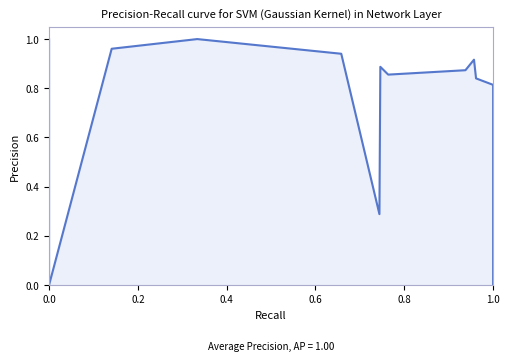

The value at 0.2 is 0.4. True or false?

False